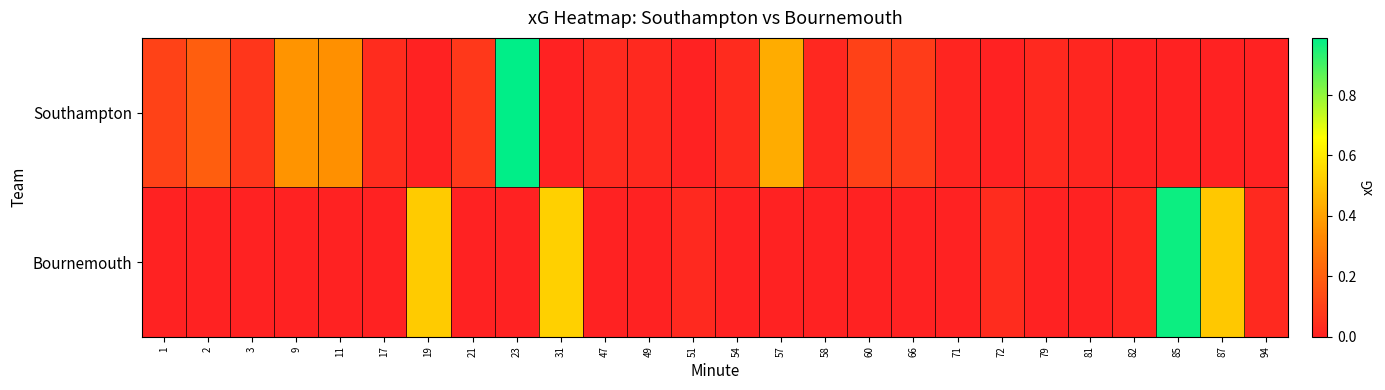

Reading right to left, extract all data points from this chart.

Southampton: 94=0.0	87=0.0	85=0.0	82=0.0	81=0.0	79=0.0	72=0.0	71=0.0	66=0.1	60=0.1	58=0.0	57=0.4	54=0.0	51=0.0	49=0.0	47=0.0	31=0.0	23=1.0	21=0.1	19=0.0	17=0.0	11=0.4	9=0.4	3=0.1	2=0.2	1=0.1
Bournemouth: 94=0.0	87=0.5	85=1.0	82=0.0	81=0.0	79=0.0	72=0.0	71=0.0	66=0.0	60=0.0	58=0.0	57=0.0	54=0.0	51=0.0	49=0.0	47=0.0	31=0.5	23=0.0	21=0.0	19=0.5	17=0.0	11=0.0	9=0.0	3=0.0	2=0.0	1=0.0